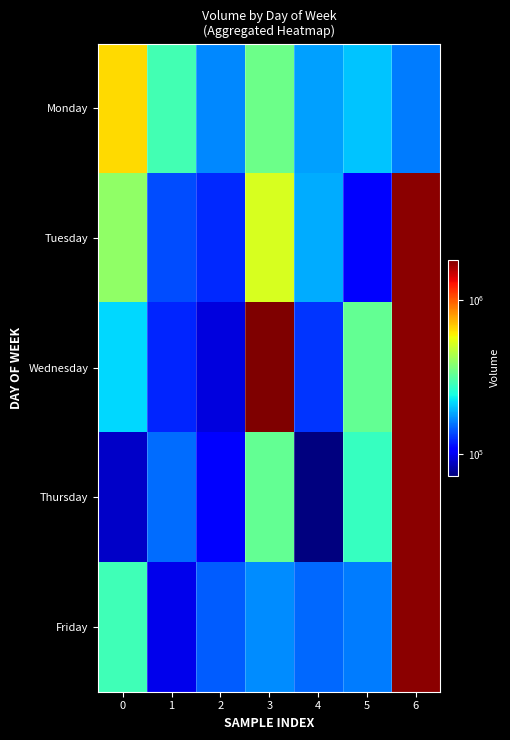

Which category has the lowest value in the Wednesday series?

2